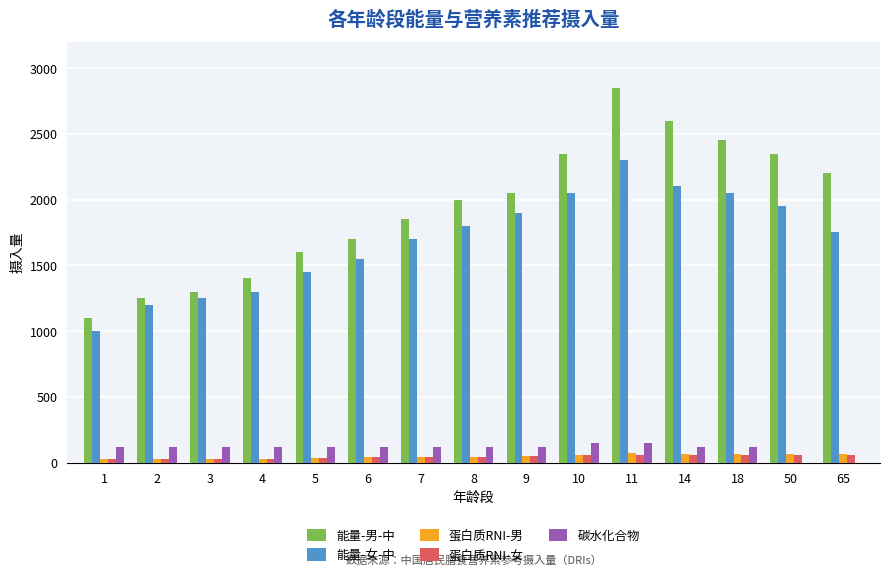

What is the greatest value displayed?

2850